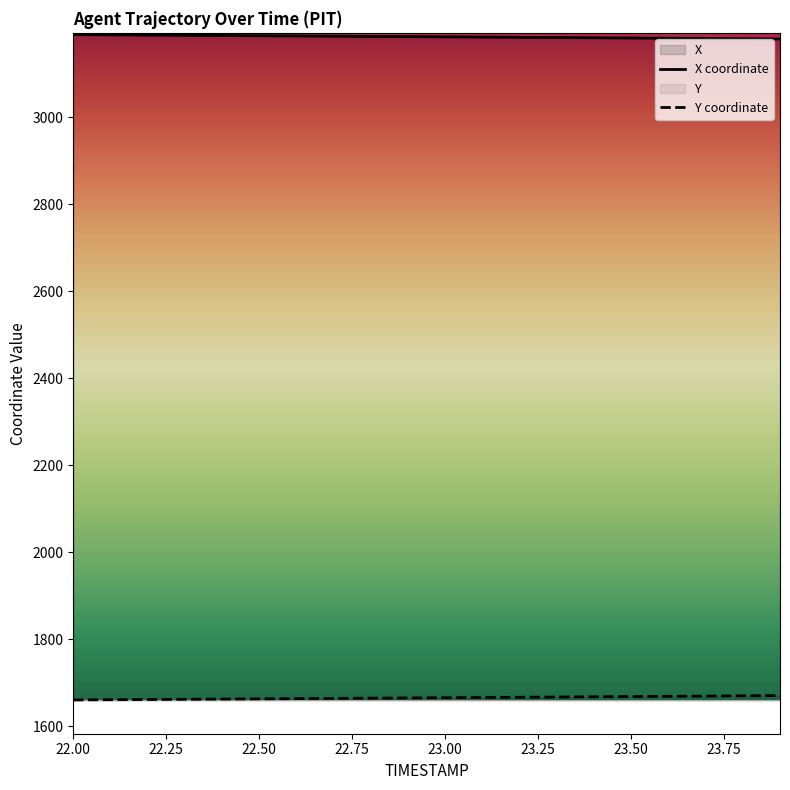

What is the spread (max minus min) of values at 22.50?

1525.0